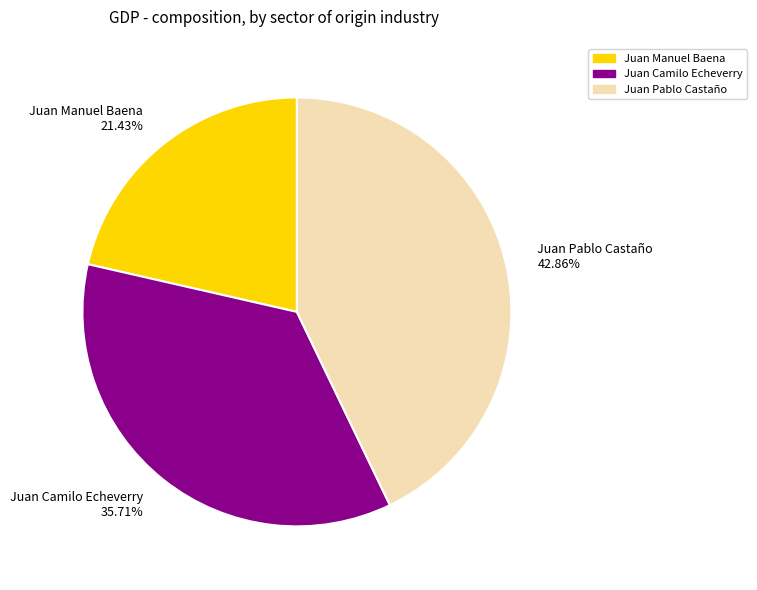

Approximately how many times larger is the value at Juan Pablo Castaño compared to Juan Camilo Echeverry?

1.2